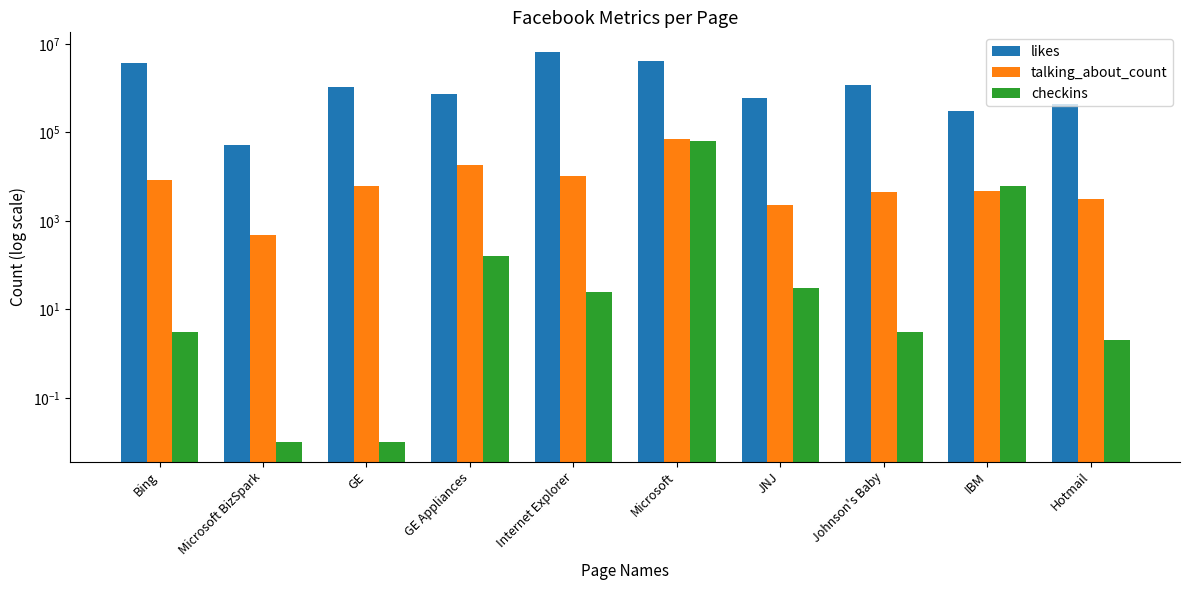

Which series has the largest total across all categories?

likes